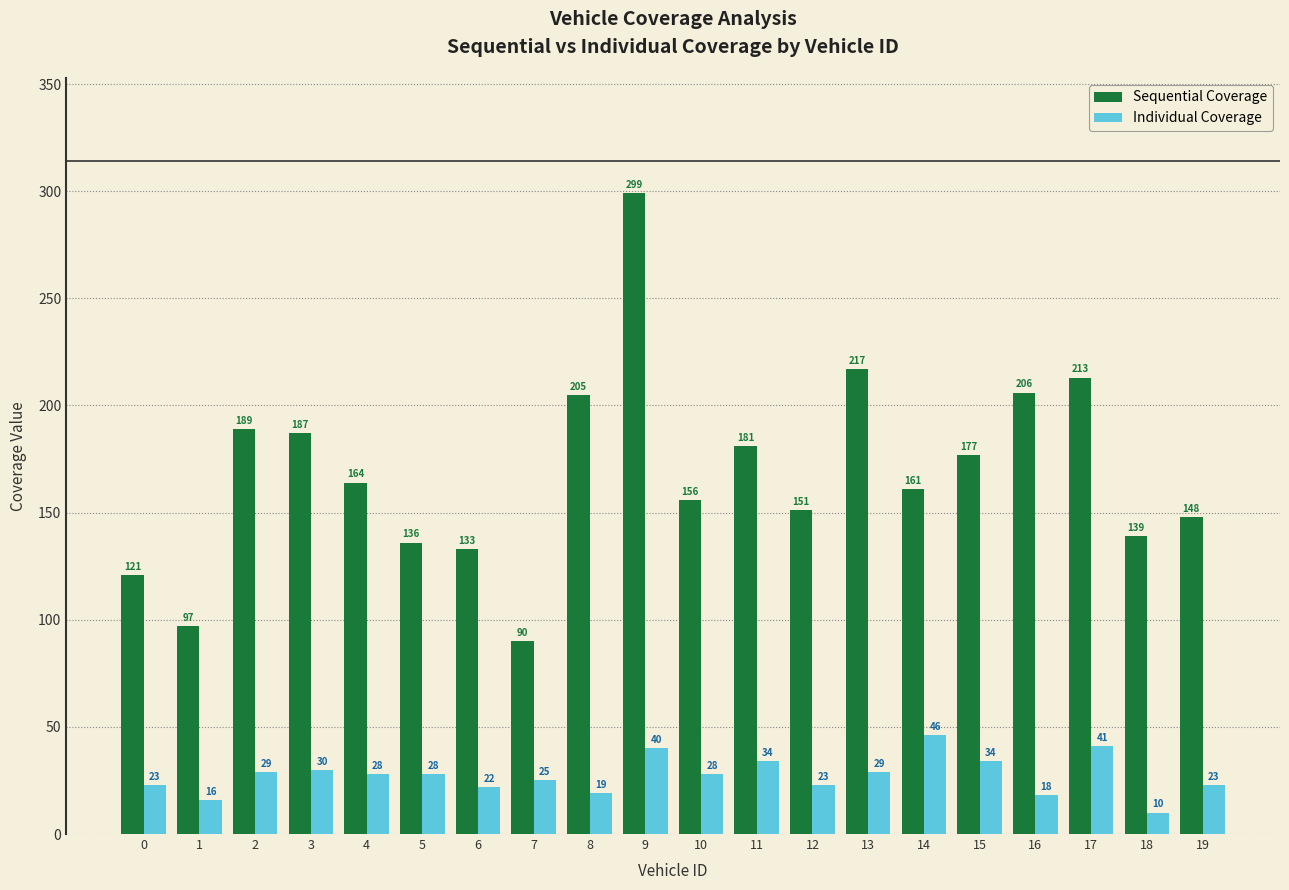

What are all the series names shown in the legend?

Sequential Coverage, Individual Coverage